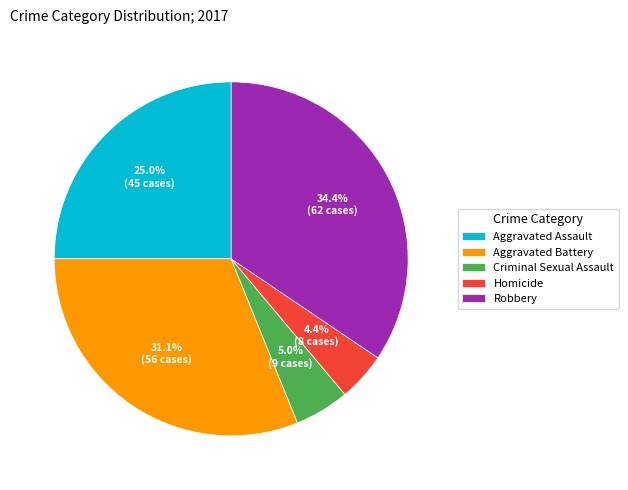

Does Aggravated Battery account for over 50% of the chart?

No